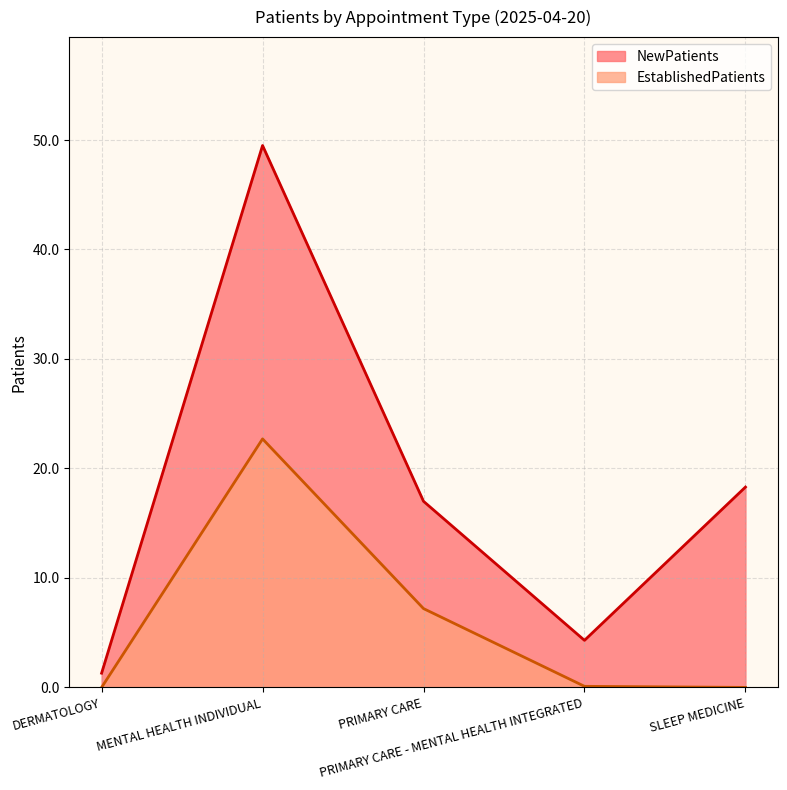

Rank the series by their maximum value, from highest to lowest.

NewPatients, EstablishedPatients